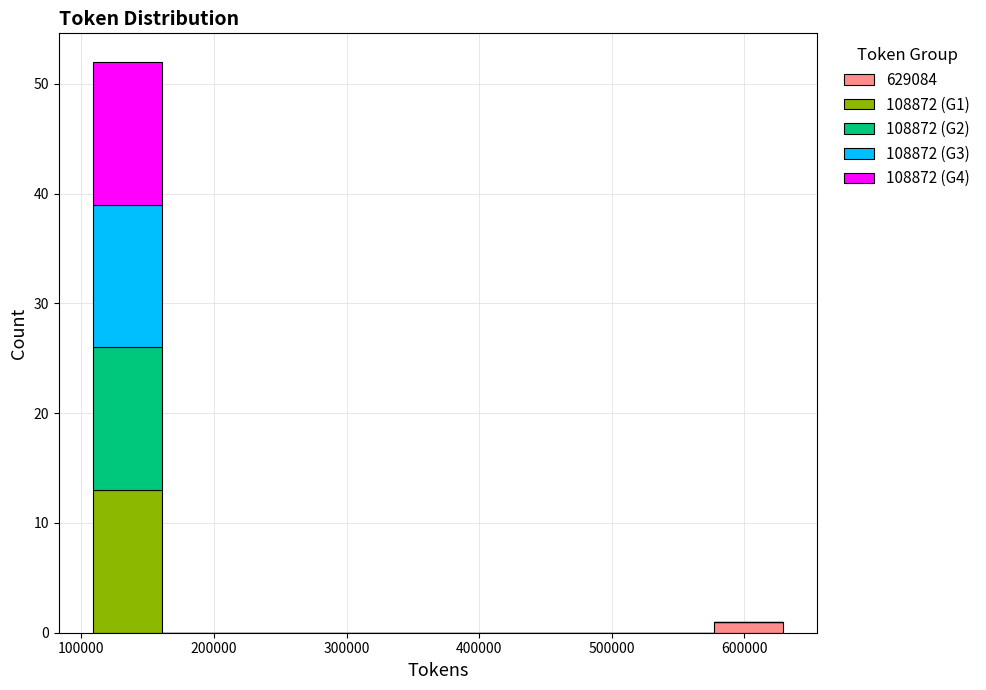

Reading left to right, transcribe this chart: for each stacked bar, give the range it covers on the x-axis and its total height. Neither the bar edges nor the heights are printed on the chart, so give them approximately, as read against the axes.

110000 to 160000: 52
160000 to 210000: 0
210000 to 260000: 0
260000 to 320000: 0
320000 to 370000: 0
370000 to 420000: 0
420000 to 470000: 0
470000 to 530000: 0
530000 to 580000: 0
580000 to 630000: 1